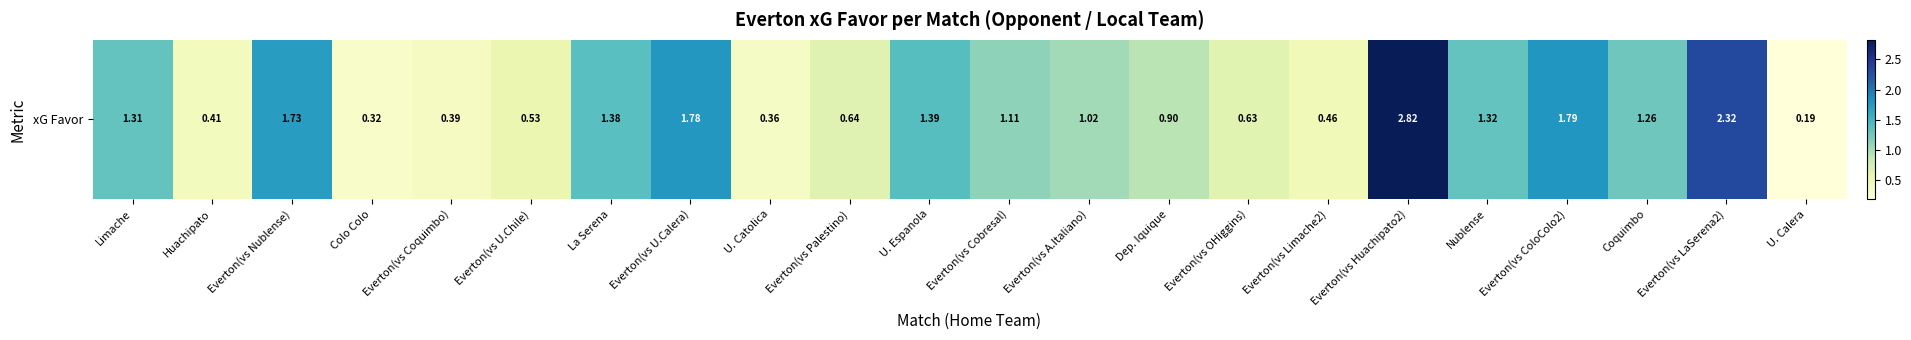

List the labels in order of value, largest first.

Everton(vs Huachipato2), Everton(vs LaSerena2), Everton(vs ColoColo2), Everton(vs U.Calera), Everton(vs Nublense), U. Espanola, La Serena, Nublense, Limache, Coquimbo, Everton(vs Cobresal), Everton(vs A.Italiano), Dep. Iquique, Everton(vs Palestino), Everton(vs OHiggins), Everton(vs U.Chile), Everton(vs Limache2), Huachipato, Everton(vs Coquimbo), U. Catolica, Colo Colo, U. Calera